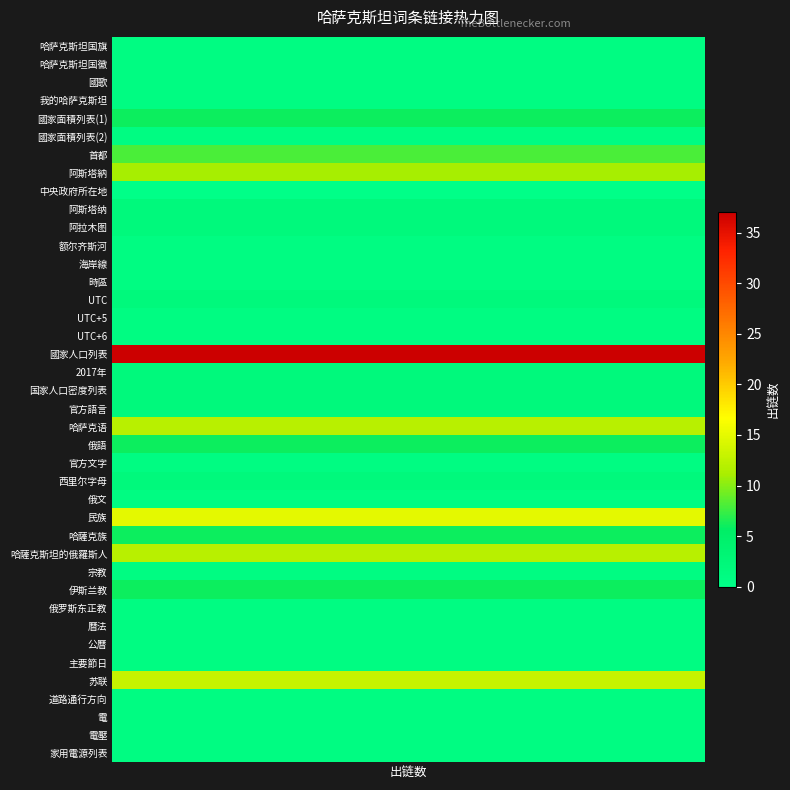

How many values exceed 1?

18